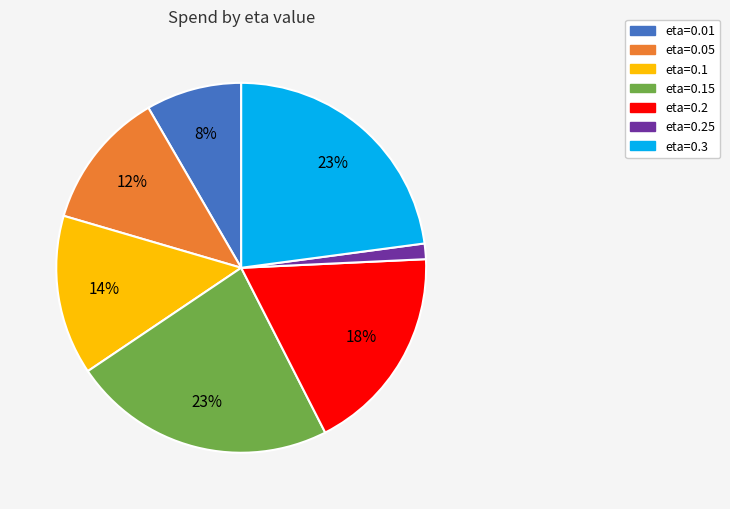

To the nearest percent, what is the difference between the largest and smallest slice percentages?

22%